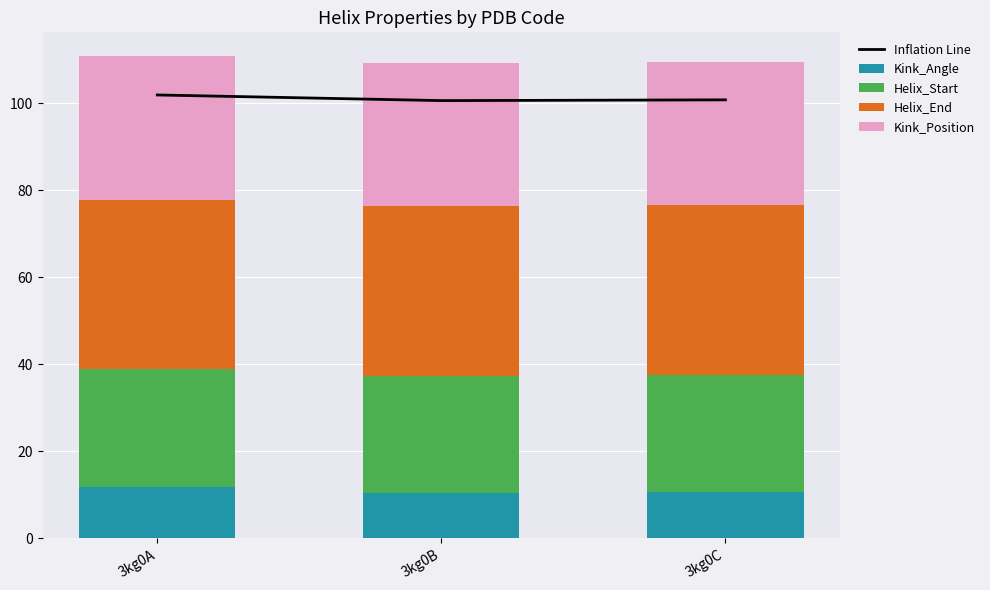

What is the total value across all series at 3kg0C?

210.4